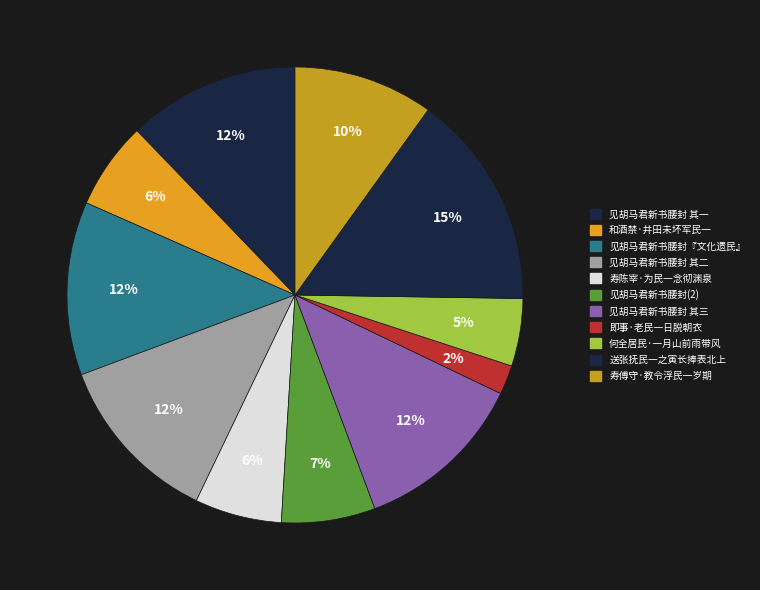

What is the ratio of the value at 寿傅守·教令浮民一岁期 to the value at 即事·老民一日脱朝衣?

4.8